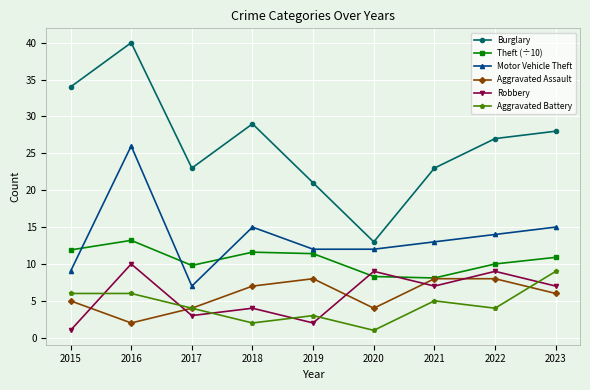

What is the maximum value for Theft (÷10)?

13.2